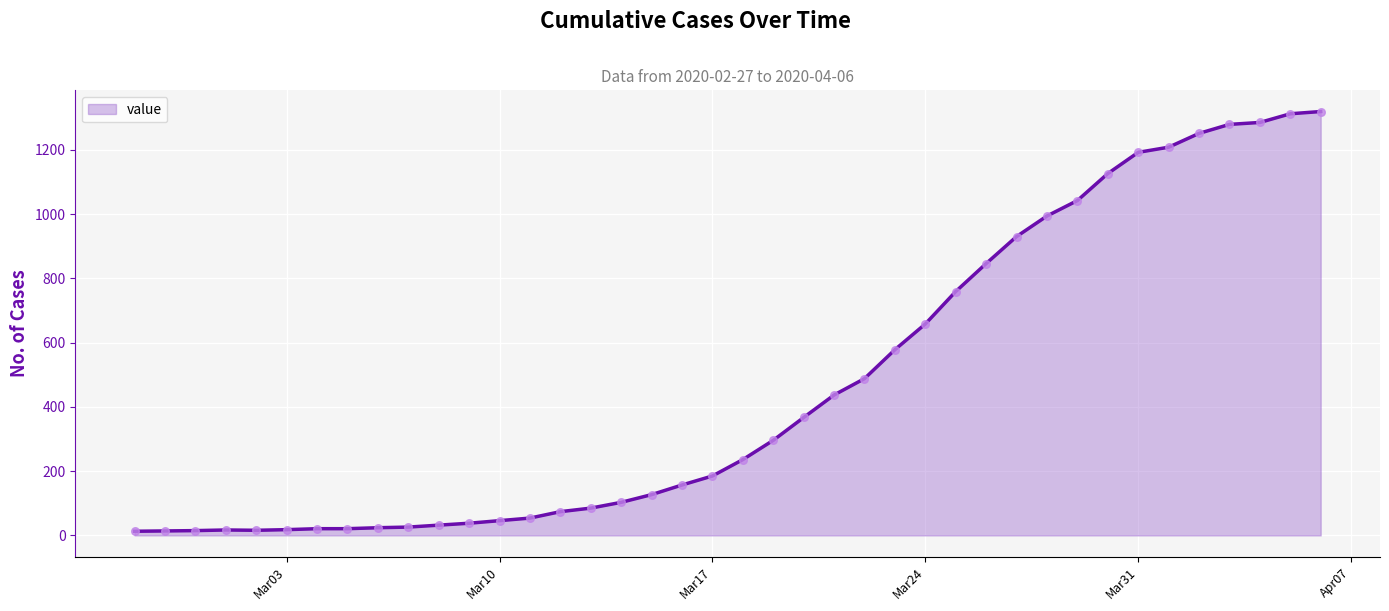

What is the difference between the maximum and minimum values?

1306